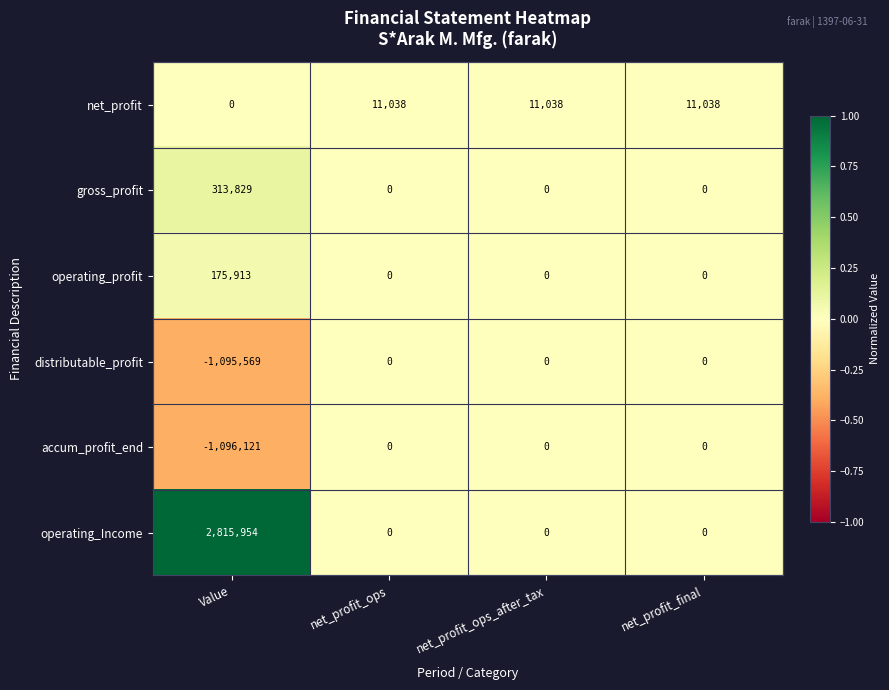

Rank the series at Value from lowest to highest value.

accum_profit_end, distributable_profit, net_profit, operating_profit, gross_profit, operating_Income